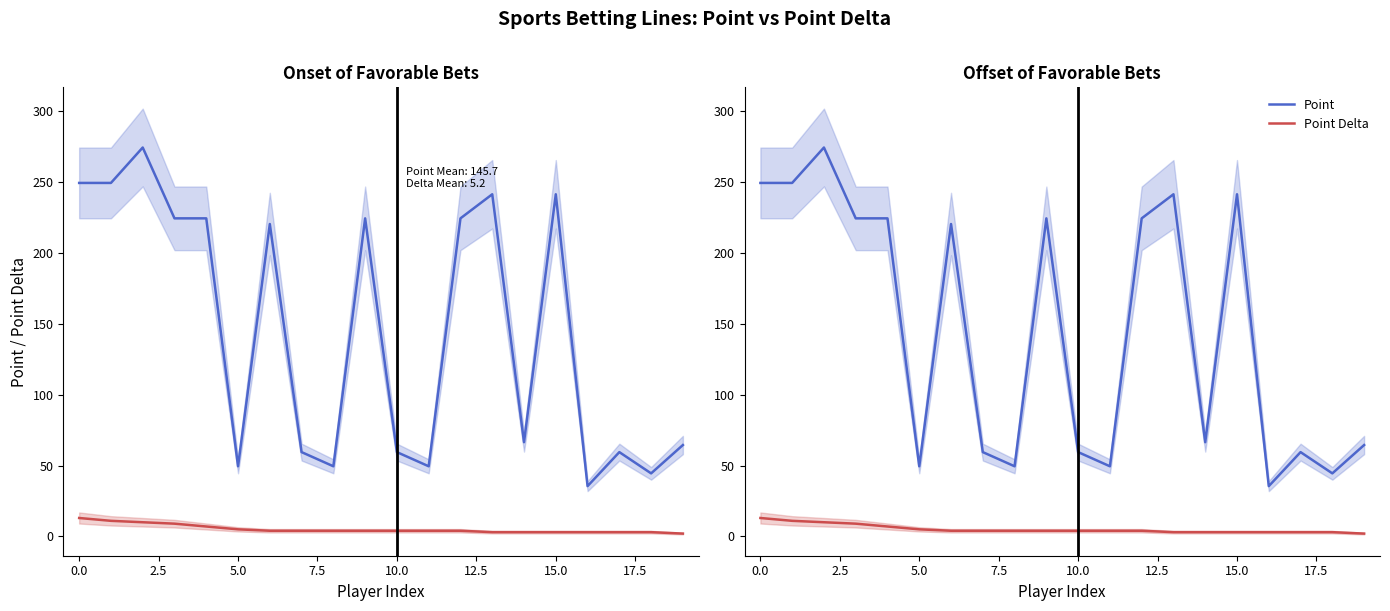

Which series has the largest range (max minus min)?

Point